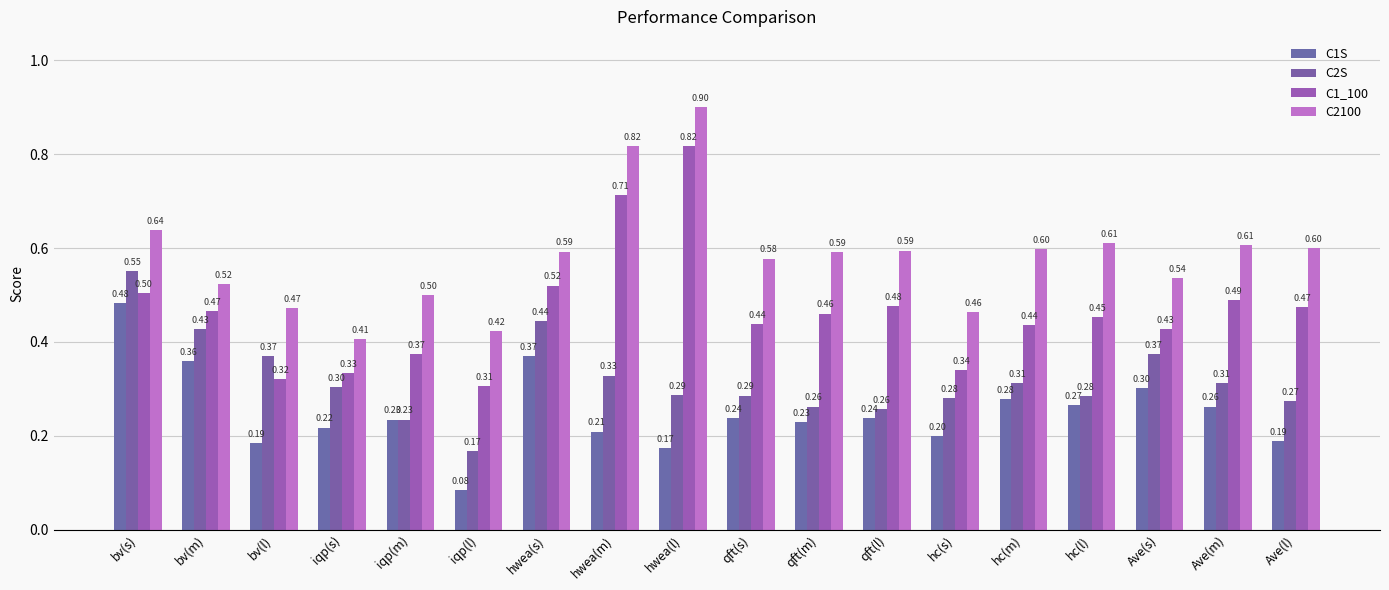

At which category is the sum across all series the highest?

hwea(l)